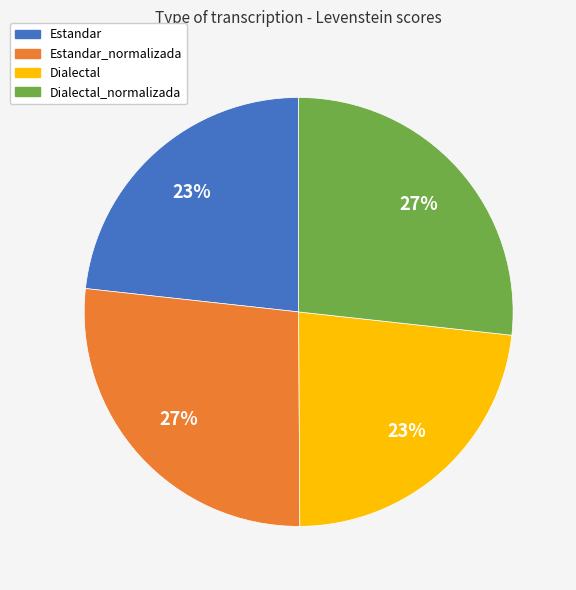

Does Dialectal account for over 50% of the chart?

No